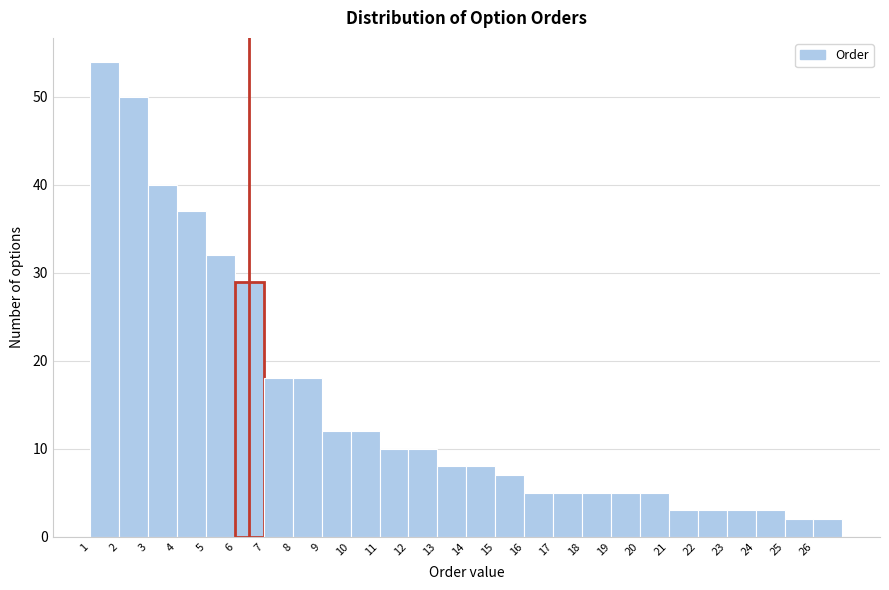

How tall is the bar that spans 13 to 14 on the x-axis? The values are not printed on the chart, so give them approximately, as read against the axis.

8